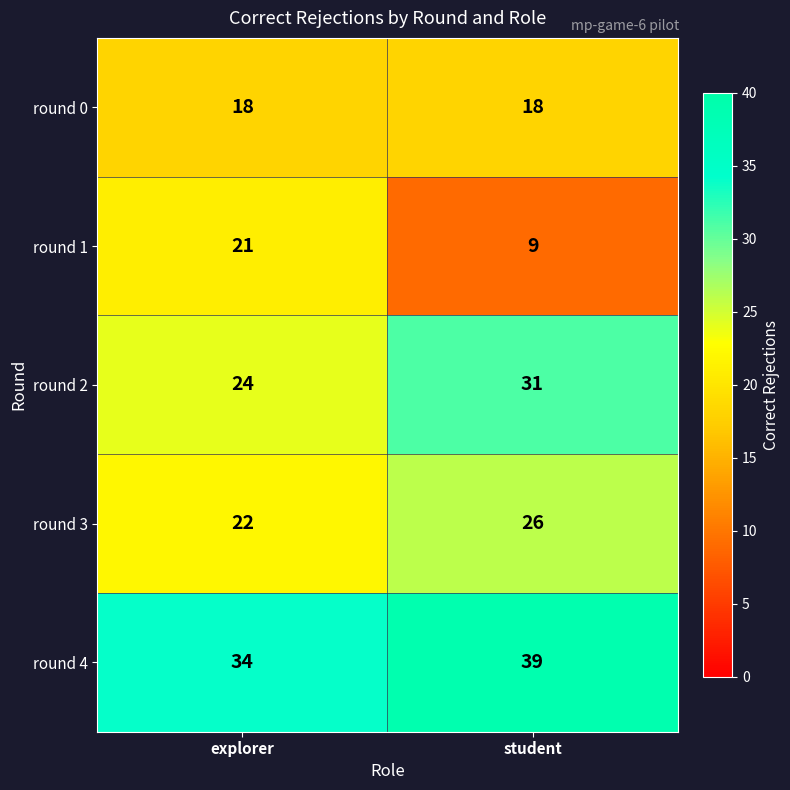

Read the round 0 value at explorer.

18